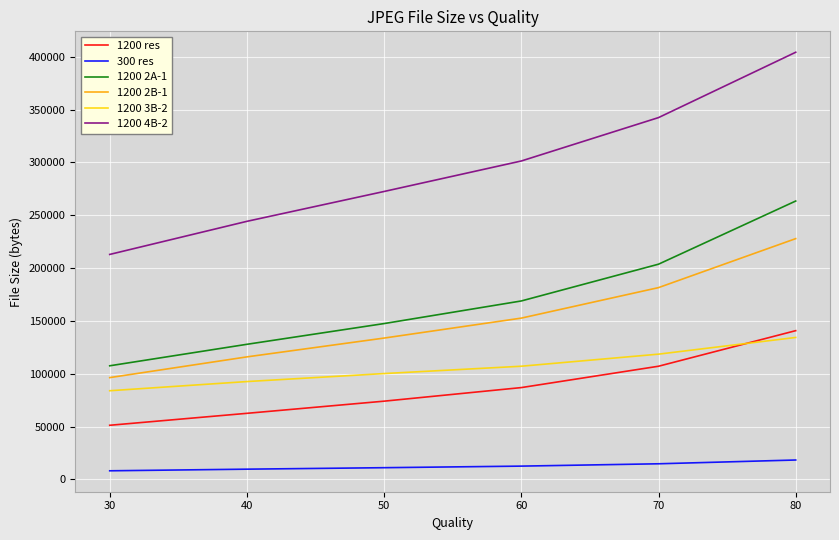

What is the sum of the 1200 2A-1 values at 80 and 40?

391249